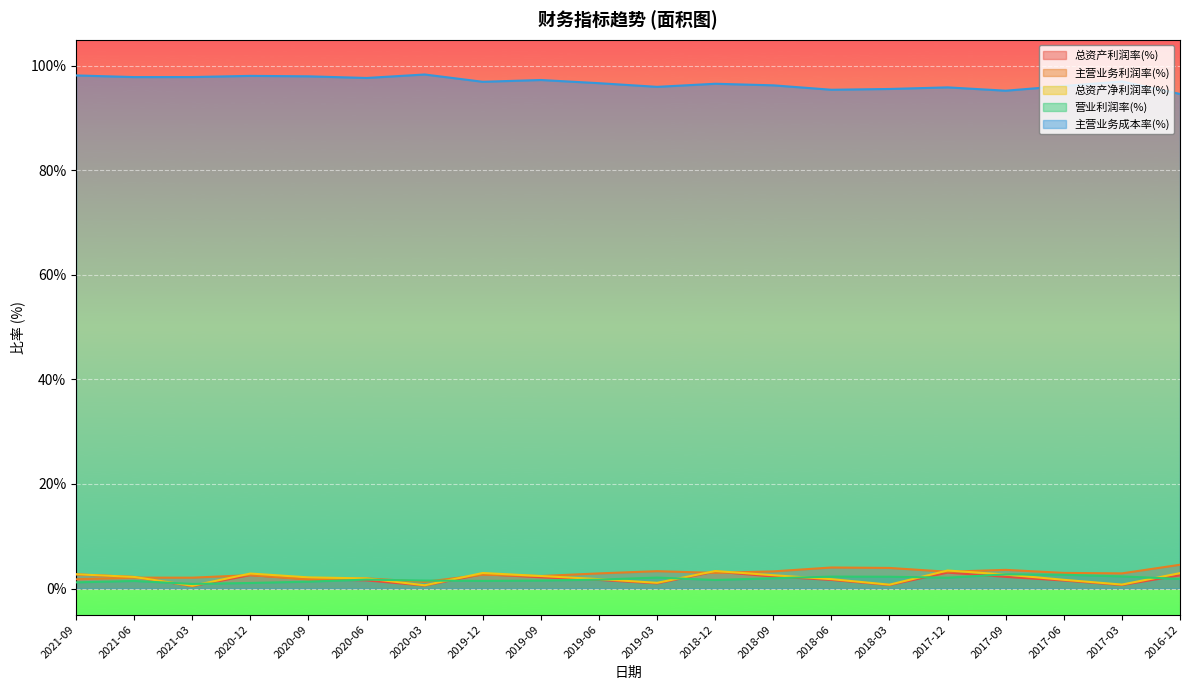

The value of 主营业务成本率(%) at 2019-09 is 97.3. True or false?

True